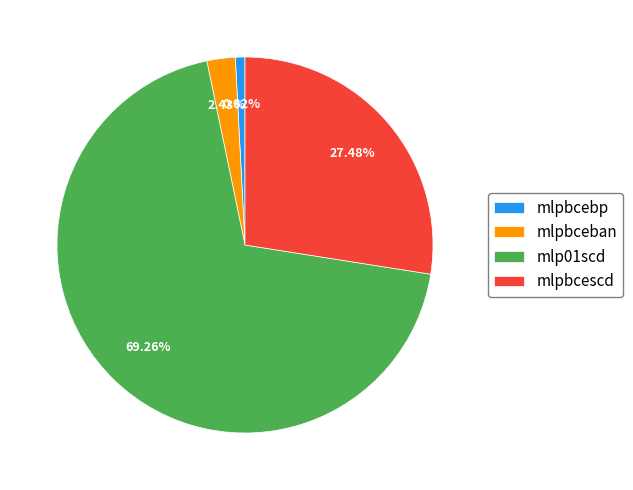

How many segments does this pie chart have?

4